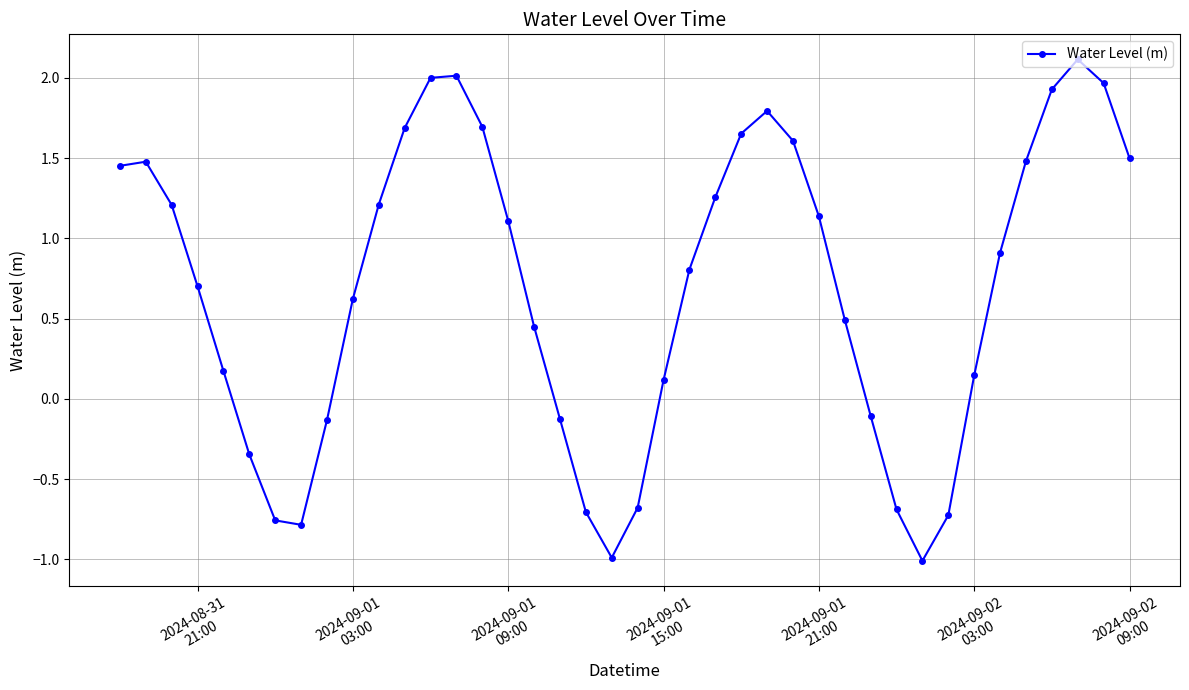

Count the number of data series in this chart.

1